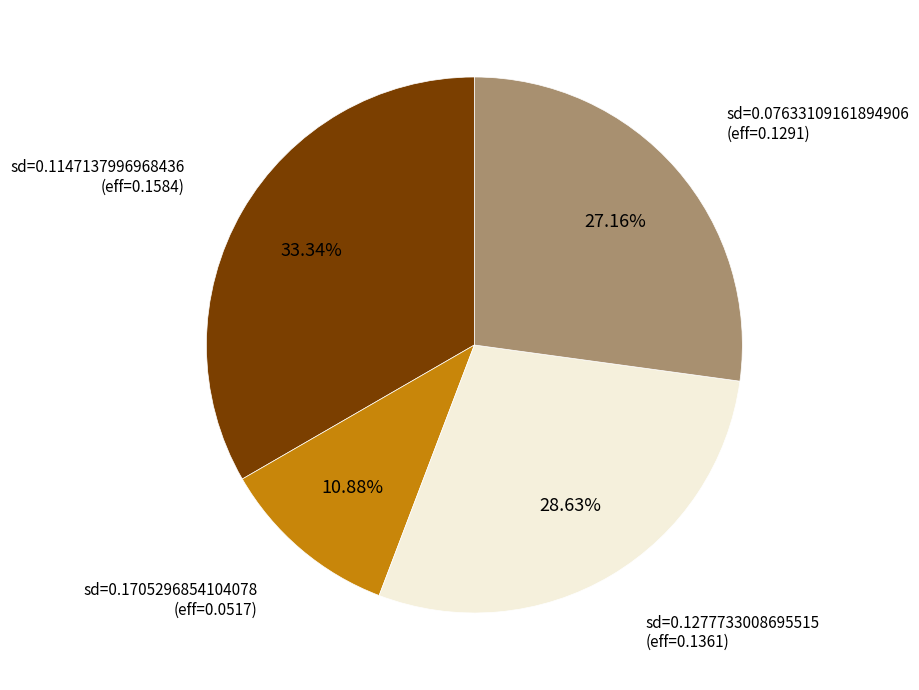

Rank the categories by value from lowest to highest.

sd=0.1705296854104078, sd=0.07633109161894906, sd=0.1277733008695515, sd=0.1147137996968436